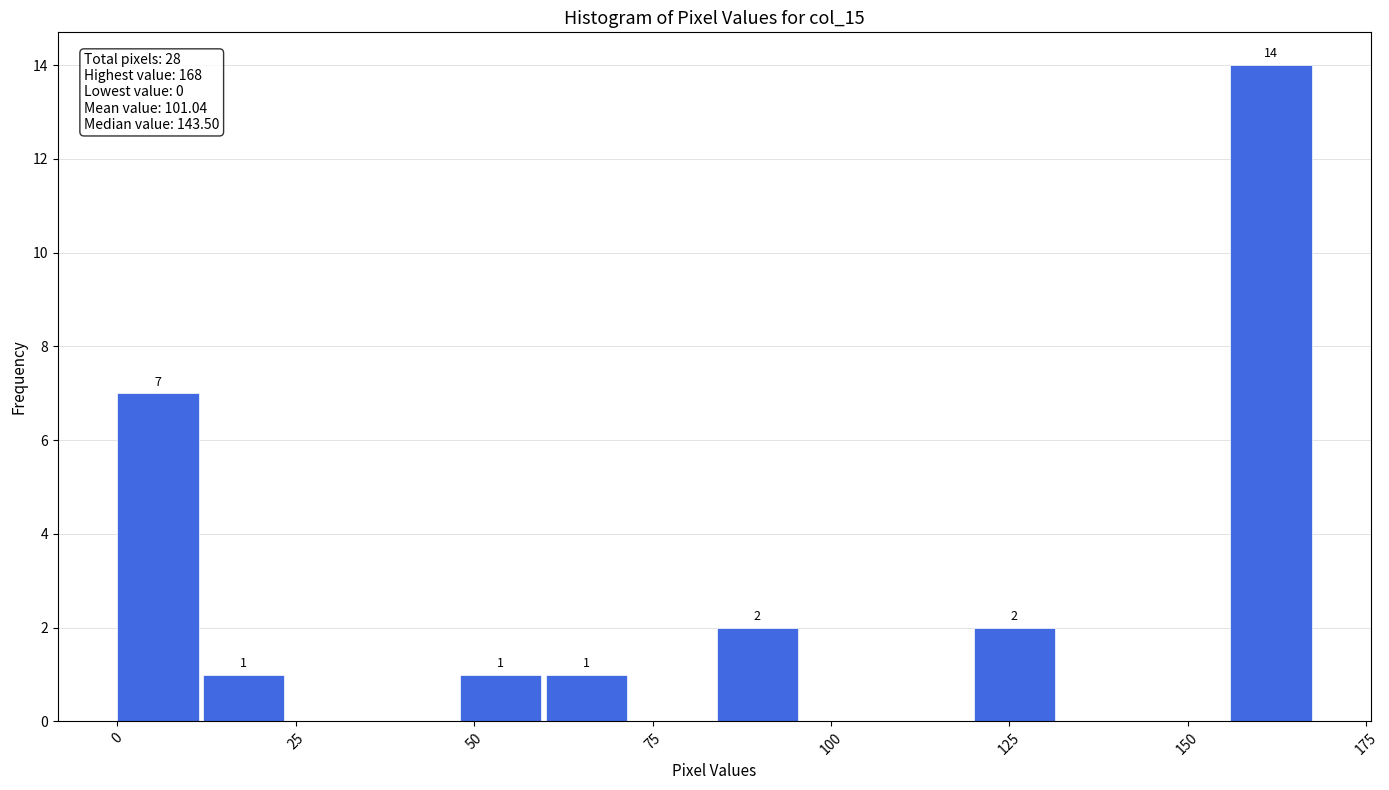

Read against the x-axis, roughly where is the centre of the tallest bar?

160